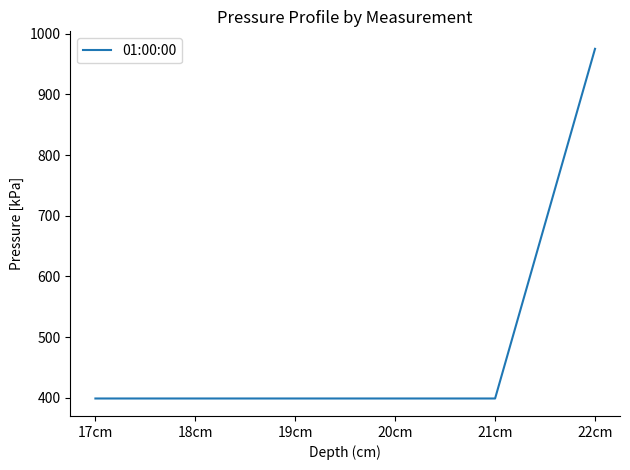

What is the difference between the values at 21cm and 22cm?

576